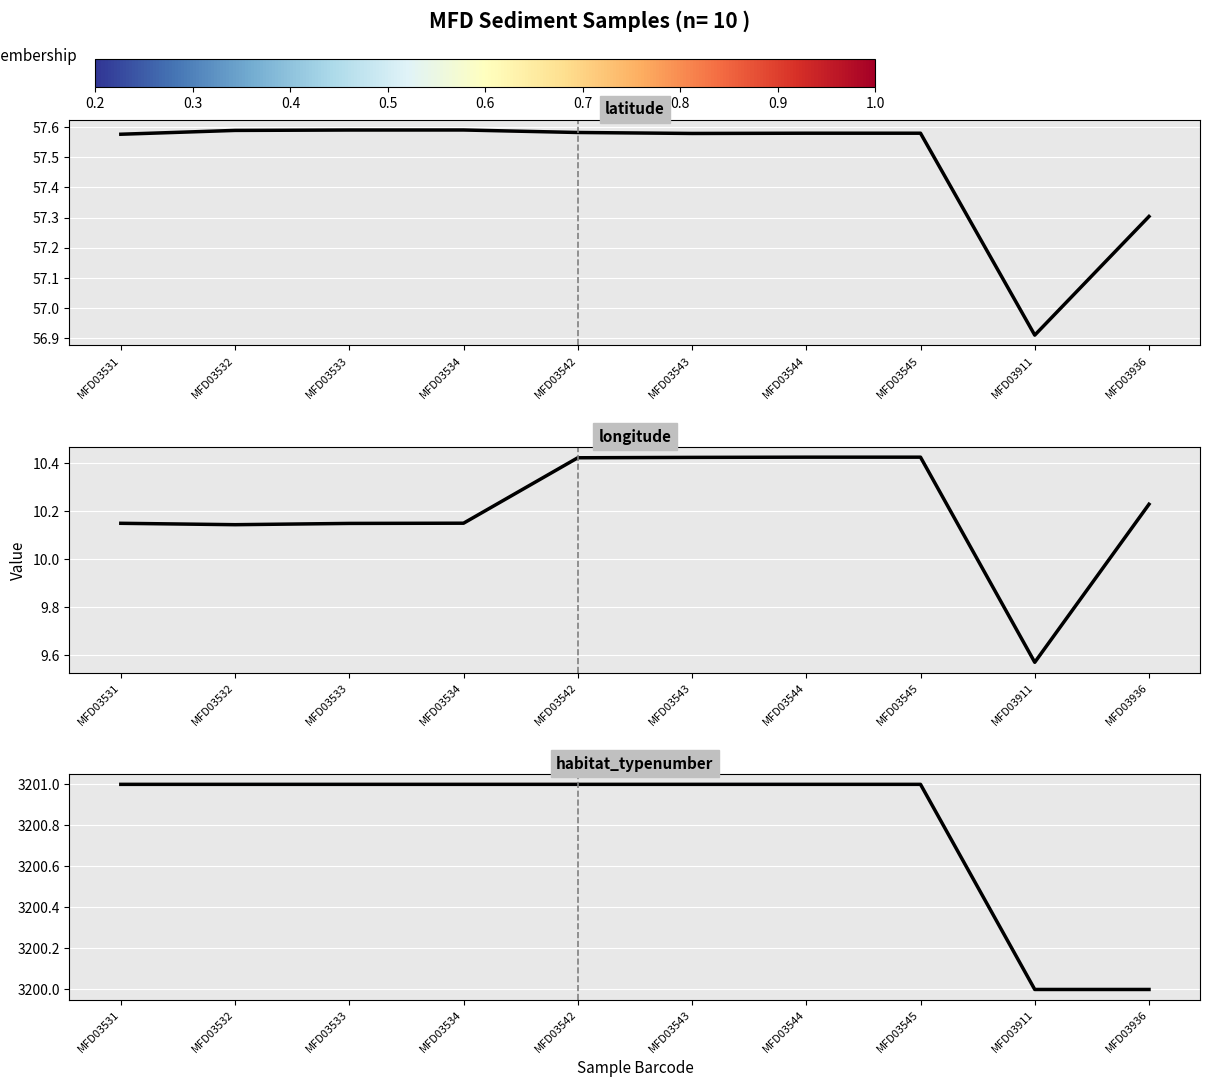

How many distinct data groups are displayed?

3